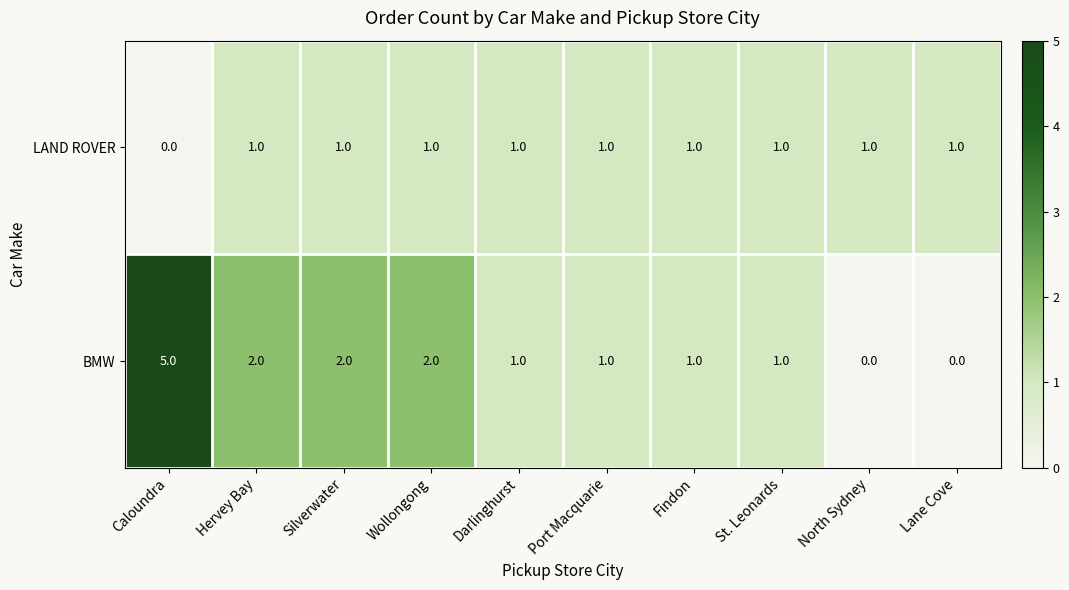

True or false: BMW has a value of 1 at Findon.

True